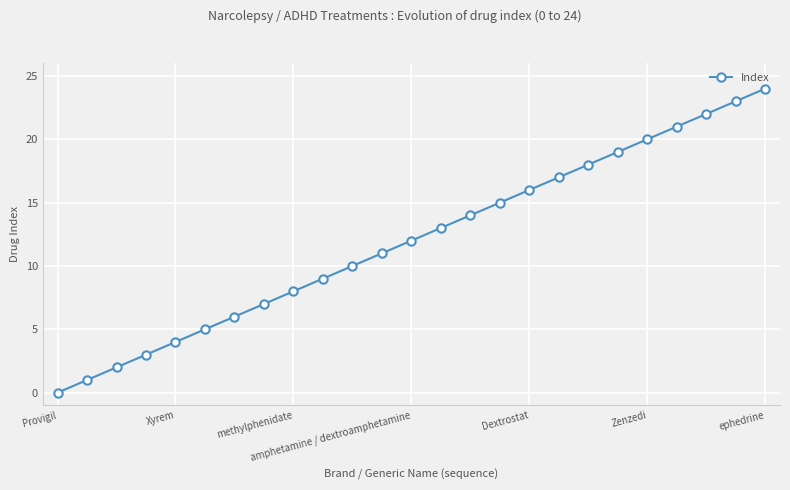

What is the average value?

12